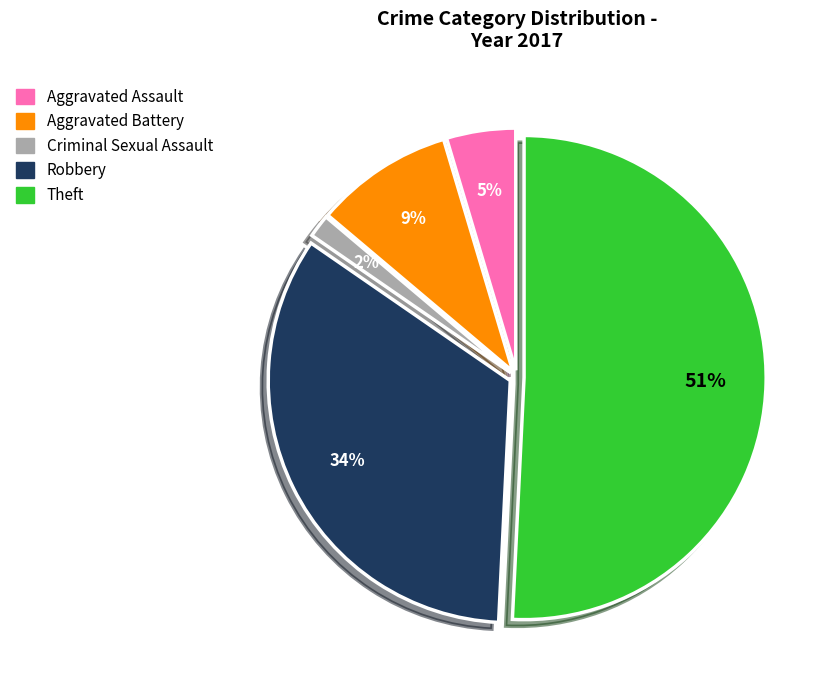

Is there any slice that represents more than half of the pie?

Yes